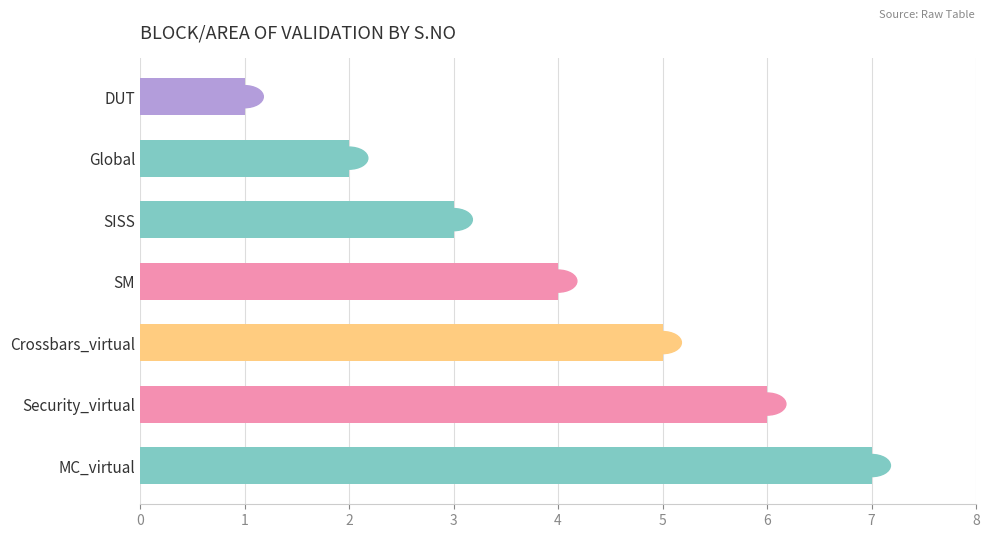

Is it true that the value at SM is 3?

False